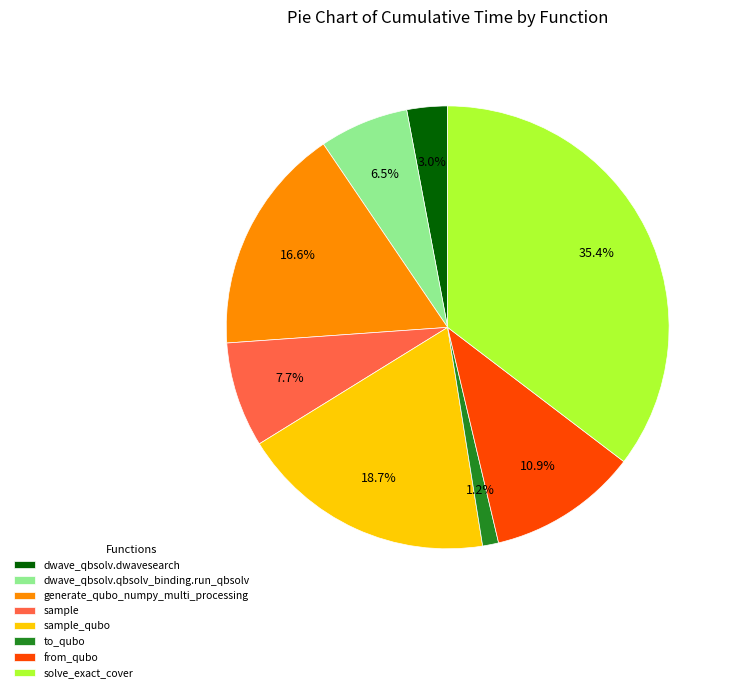

Is it true that sample is 8% of the pie?

True